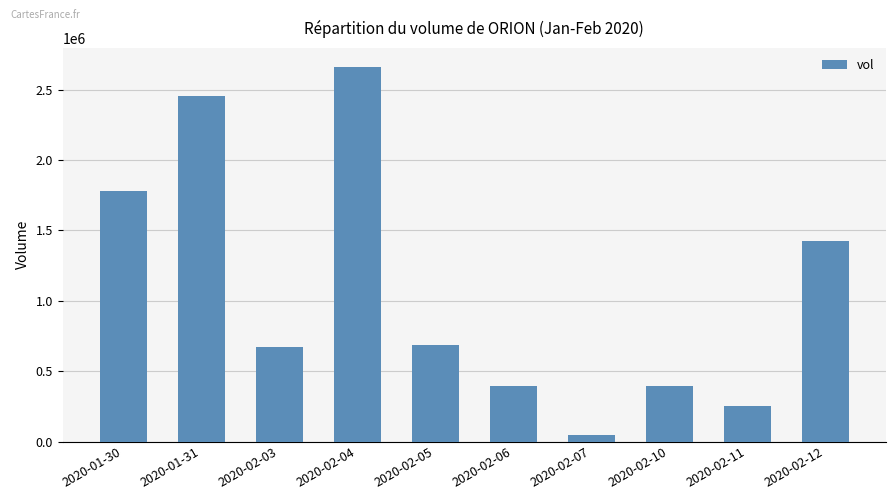

What is the label of the 3rd bar from the left?

2020-02-03